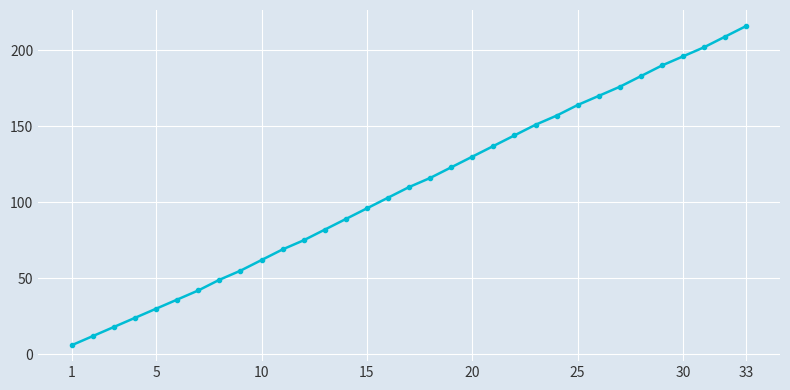

What is the minimum value shown in the chart?

6